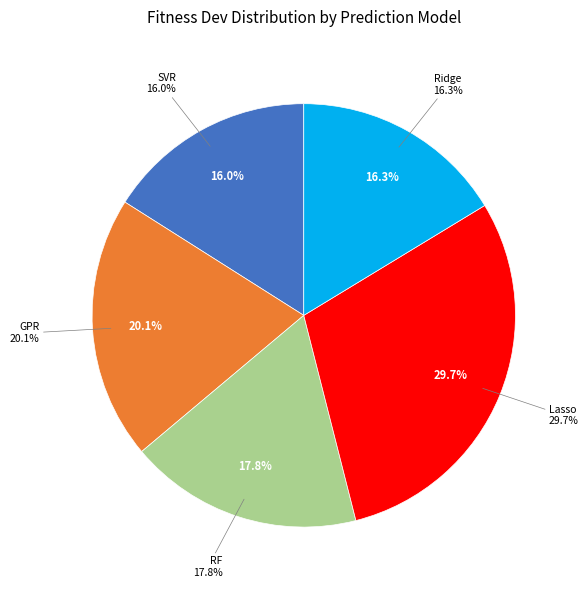

Is the sum of Lasso and Ridge greater than half?

No